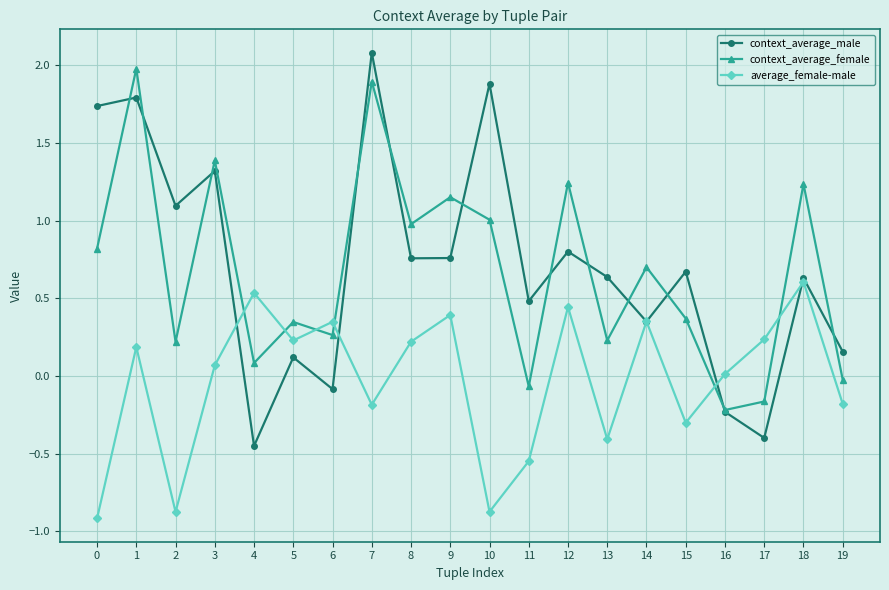

Is it true that context_average_female equals 1.9 at 9?

False